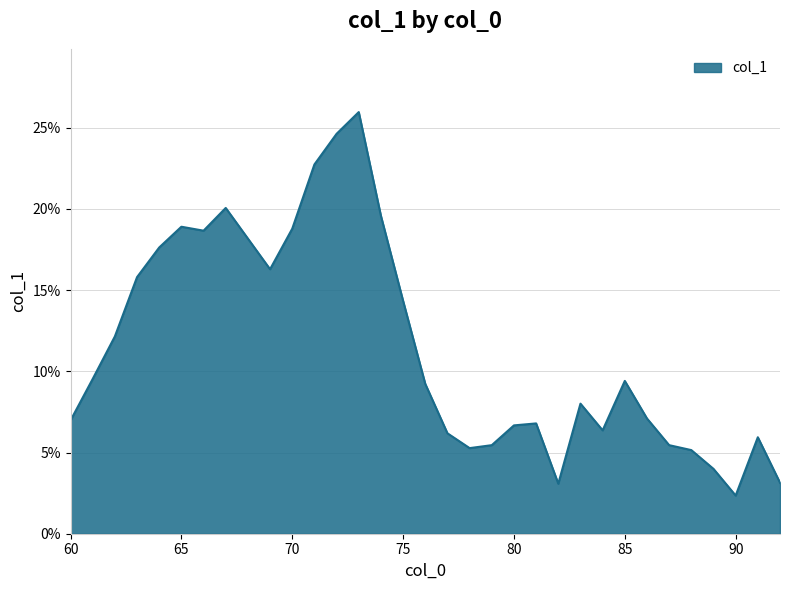

List the labels in order of value, smallest first.

90, 82, 92, 89, 88, 78, 79, 87, 91, 77, 84, 80, 81, 60, 86, 83, 76, 85, 61, 62, 75, 63, 69, 64, 68, 66, 70, 65, 74, 67, 71, 72, 73